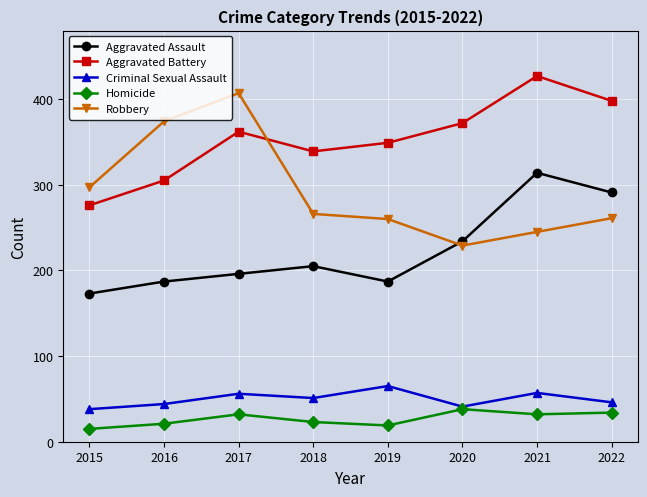

What value does the Robbery series have at 2017?

407